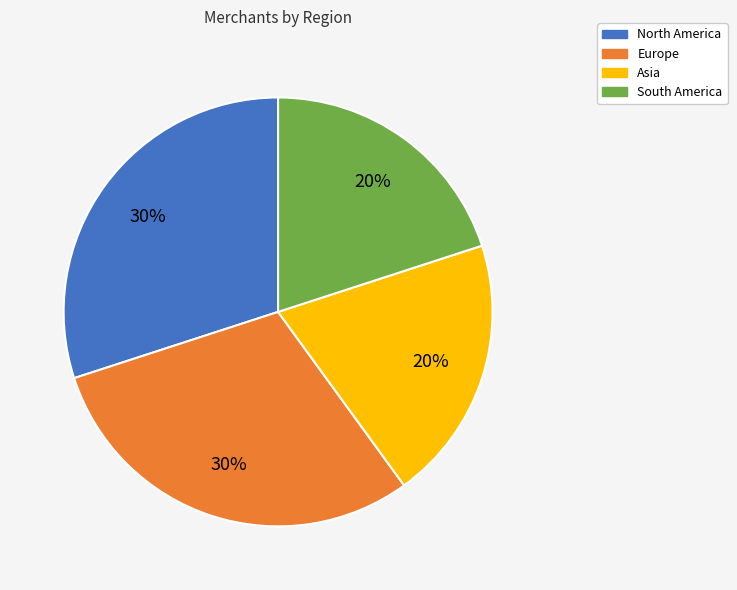

The Europe slice represents 30% of the pie. True or false?

True